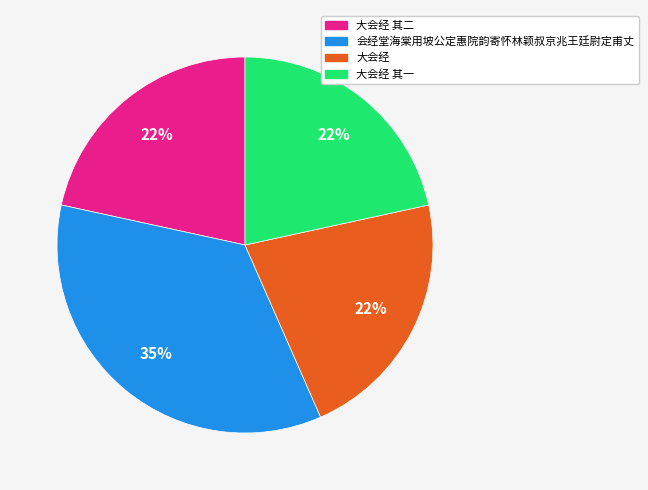

How many segments does this pie chart have?

4